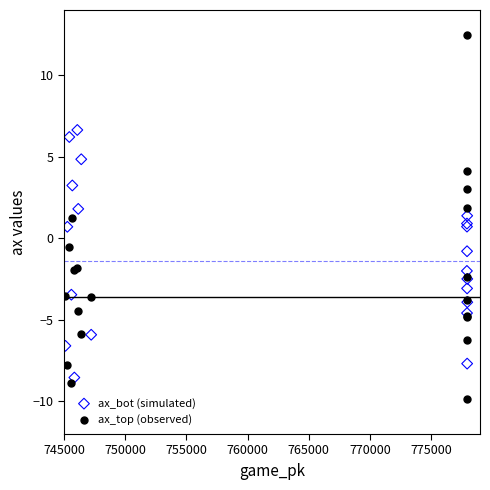

Which series has the largest Y range (max minus min)?

ax_top (observed)